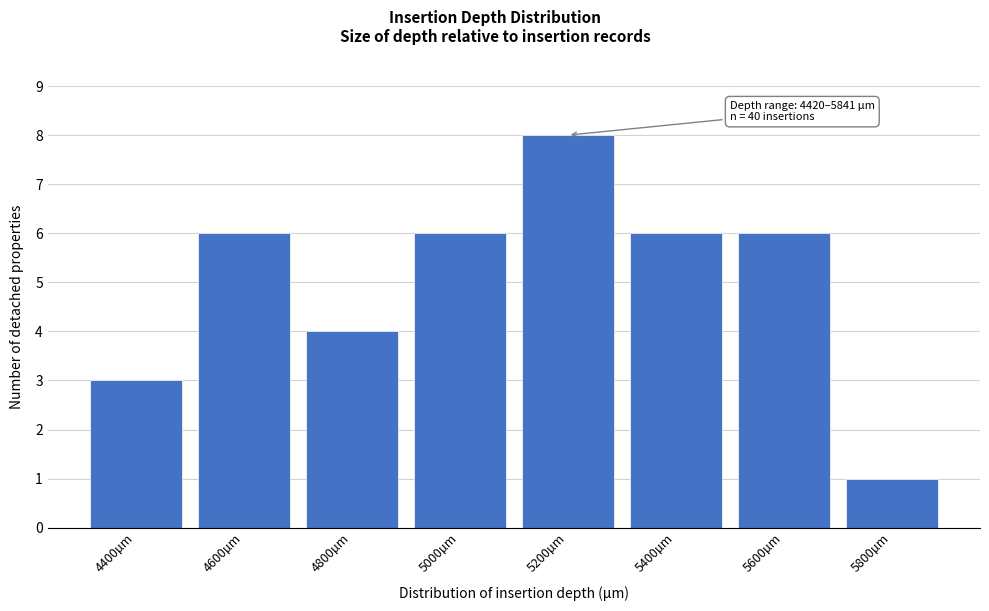

Reading left to right, extract all data points from this chart.

4400µm=3	4600µm=6	4800µm=4	5000µm=6	5200µm=8	5400µm=6	5600µm=6	5800µm=1